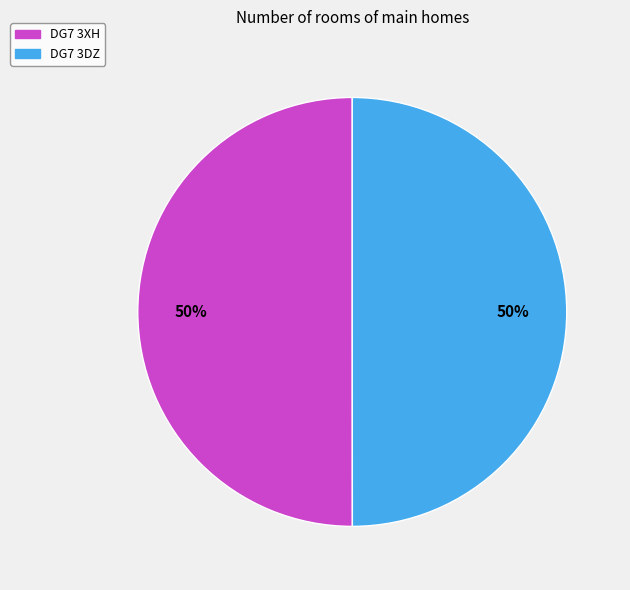

Is the sum of DG7 3DZ and DG7 3XH greater than half?

Yes